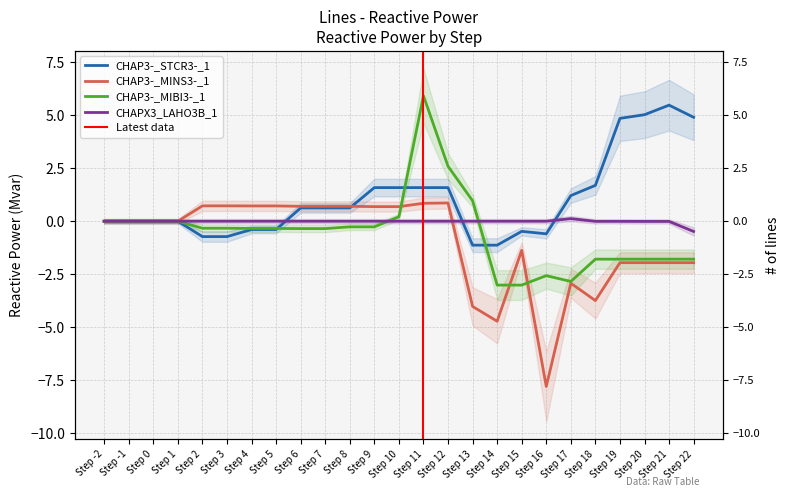

At which category does CHAPX3_LAHO3B_1 reach its first local peak?

Step 17